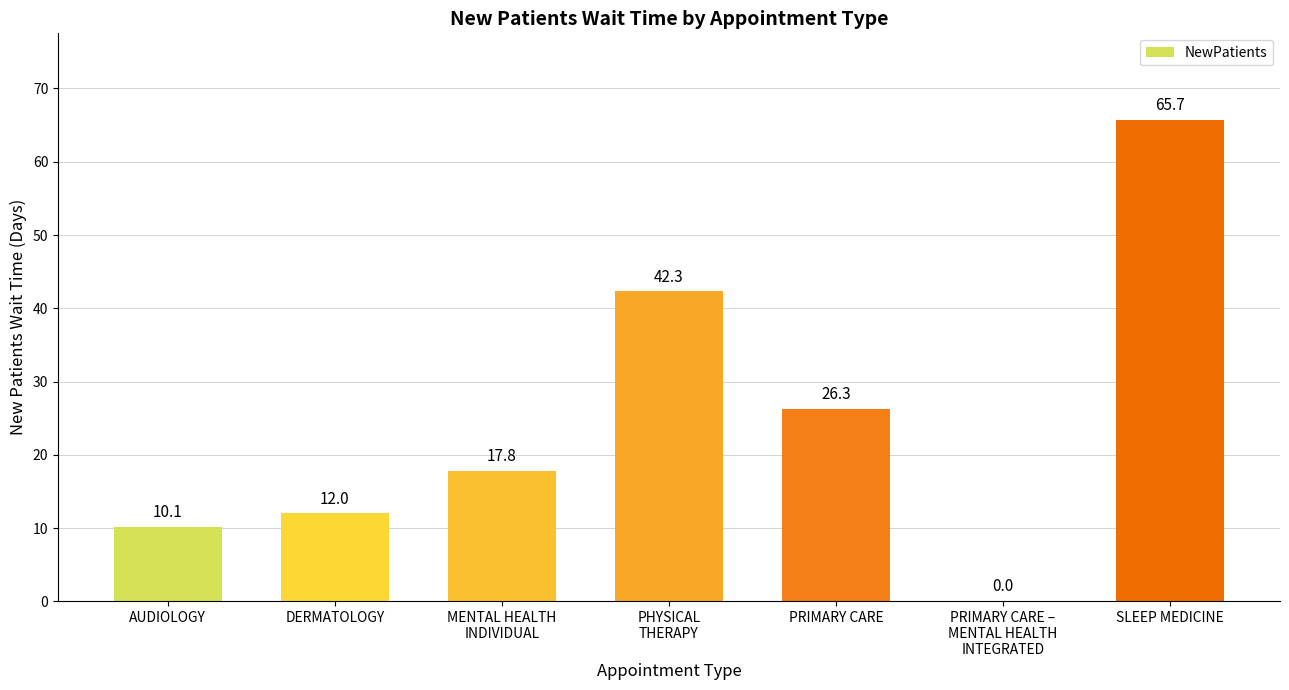

What is the difference between the values at MENTAL HEALTH
INDIVIDUAL and PRIMARY CARE?

8.5